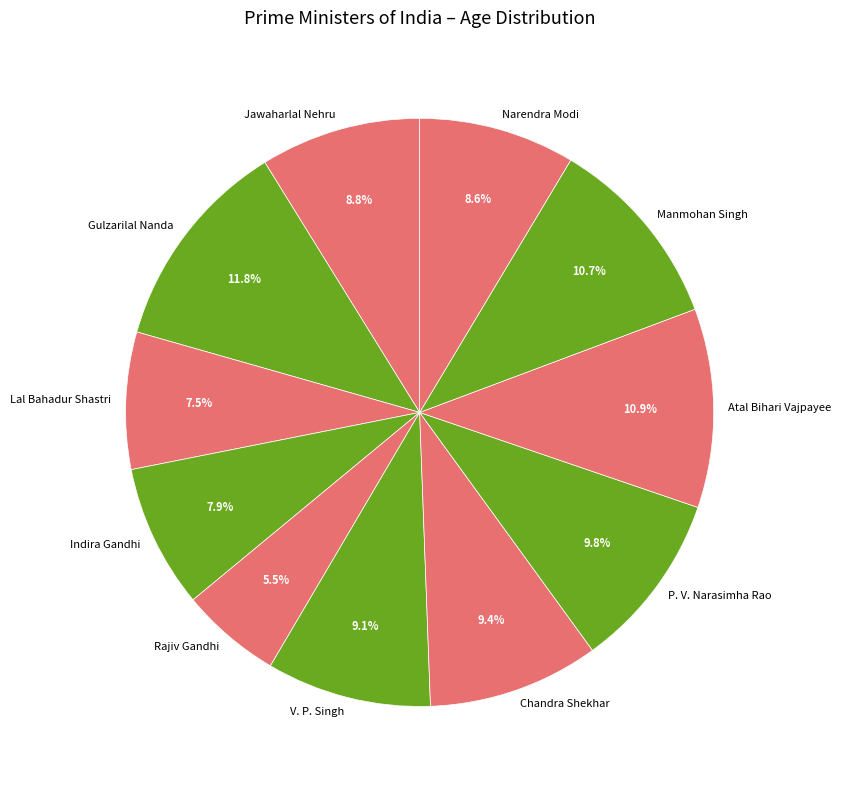

What is the largest slice in the pie chart?

Gulzarilal Nanda